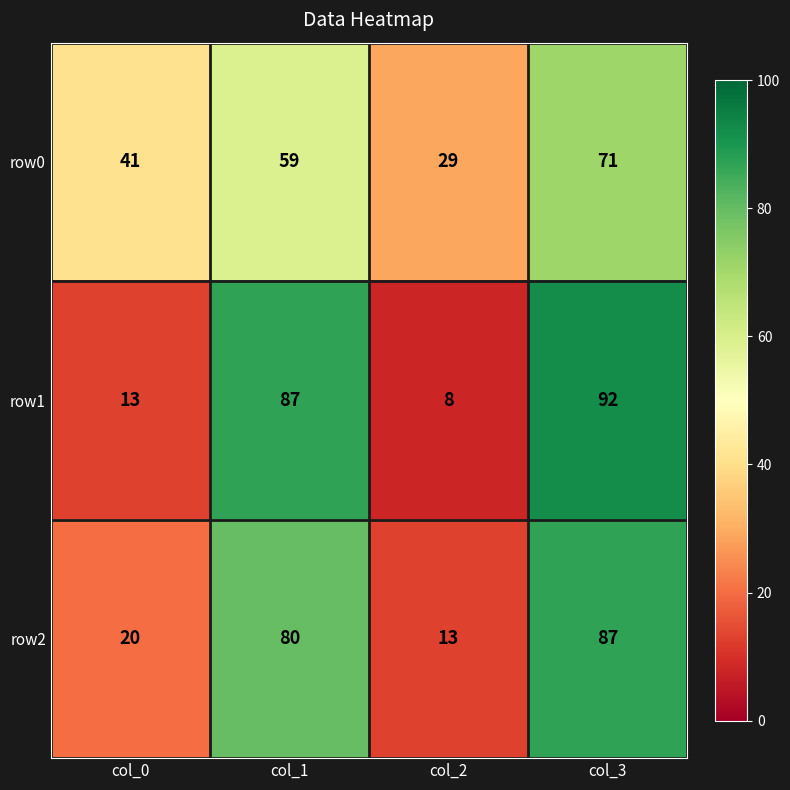

Rank the series at col_3 from lowest to highest value.

row0, row2, row1